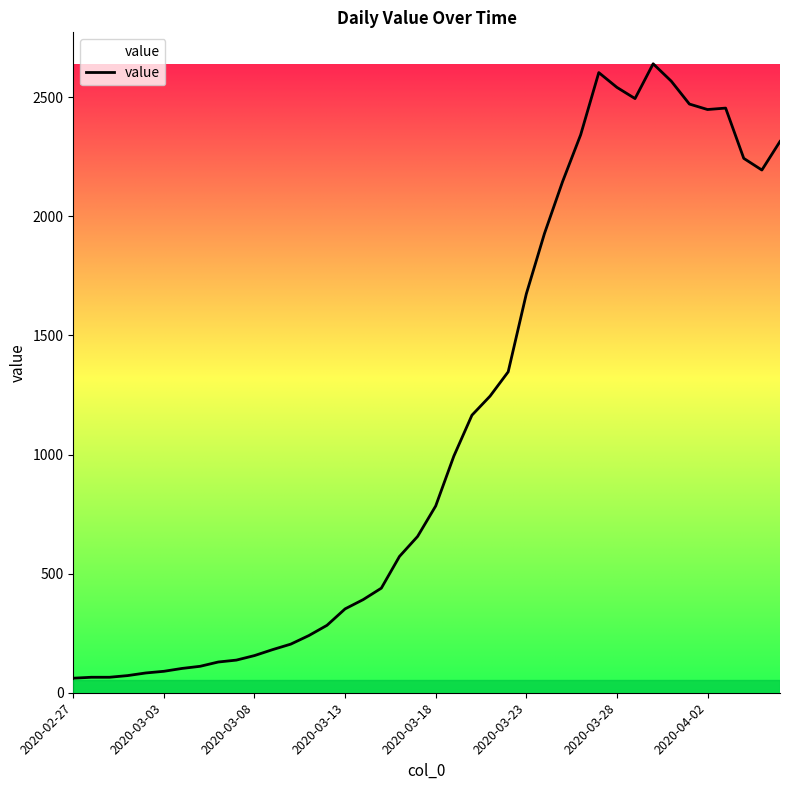

What is the greatest value displayed?

2640